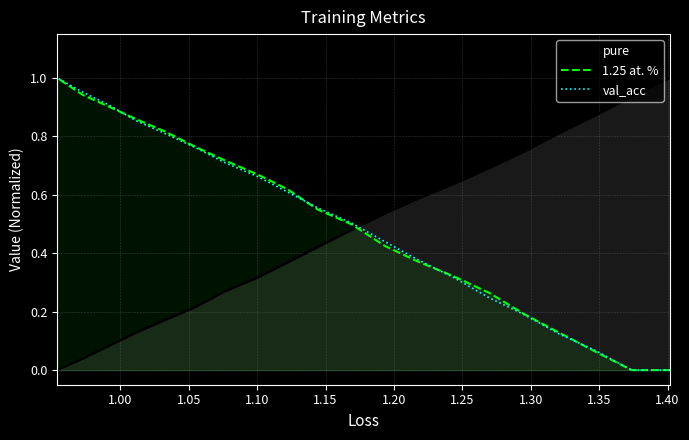

What is the highest value of the val_acc series?

1.0